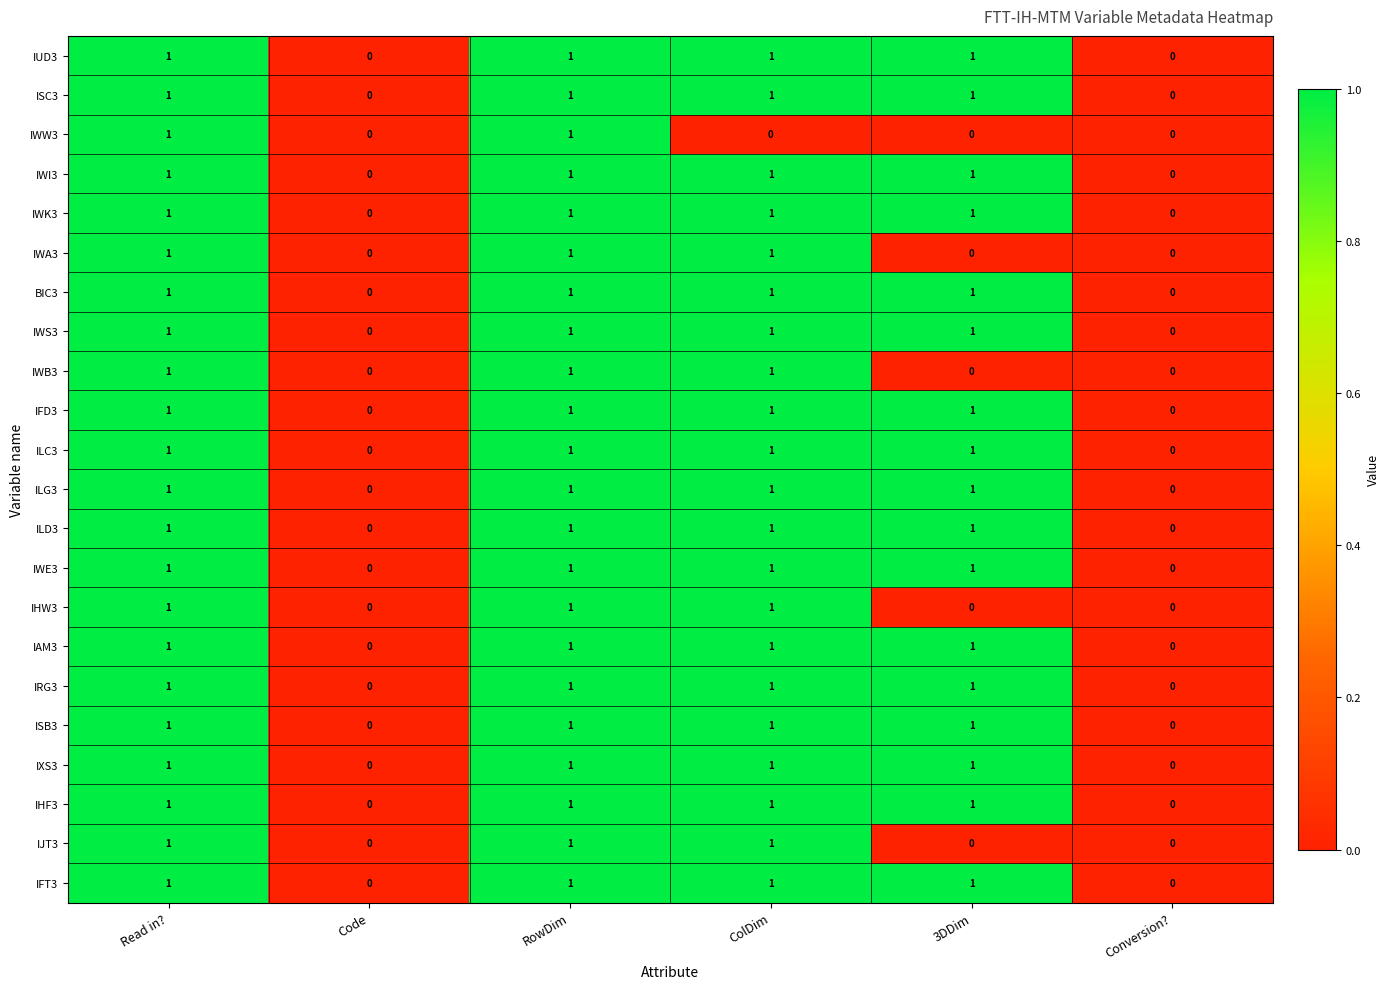

Is it true that IFD3 equals 0 at Conversion??

True